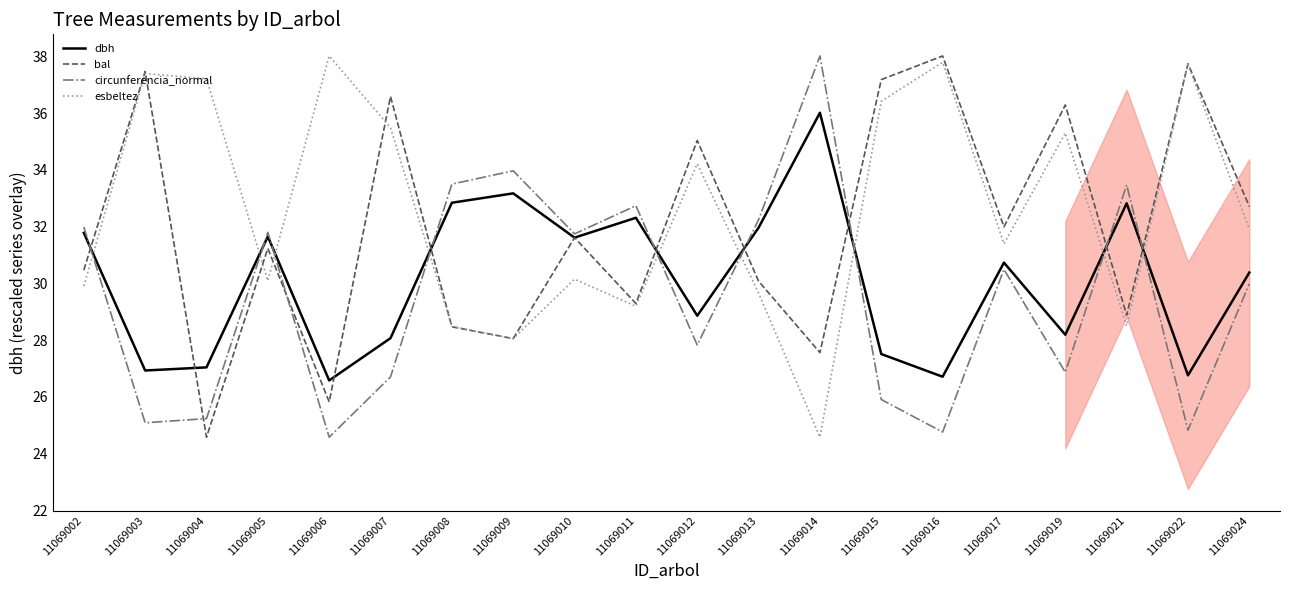

True or false: esbeltez and circunferencia_normal cross at least once.

True